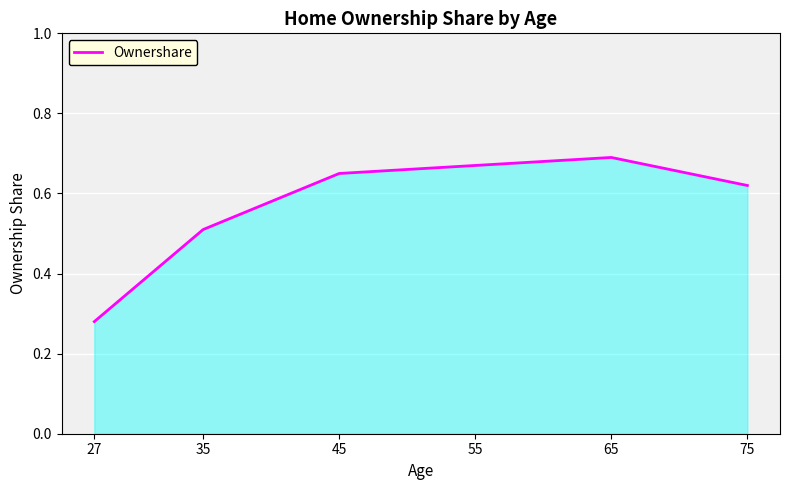

Rank the categories by value from highest to lowest.

65, 55, 45, 75, 35, 27